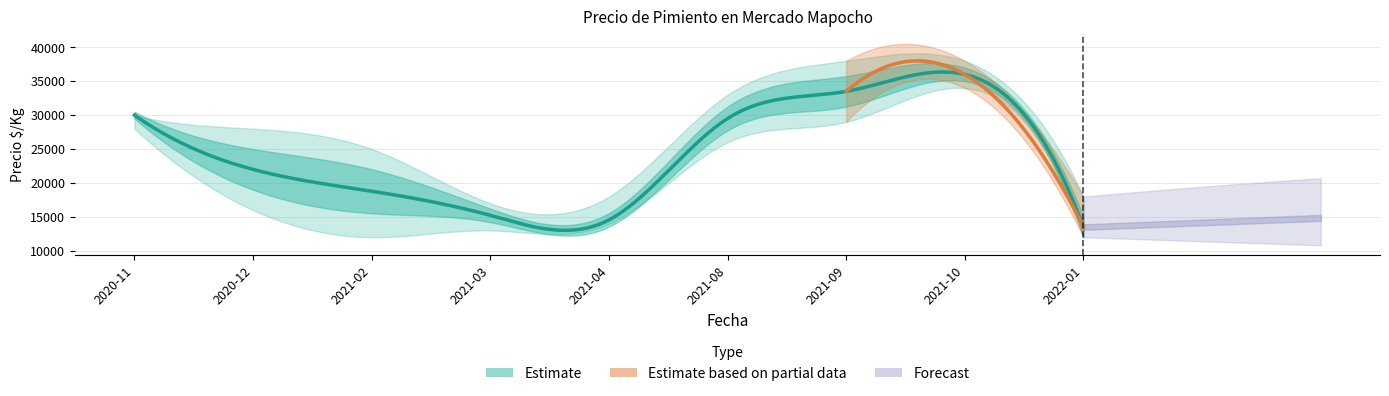

Where does the Precio maximo series first go above 28000?

2020-11